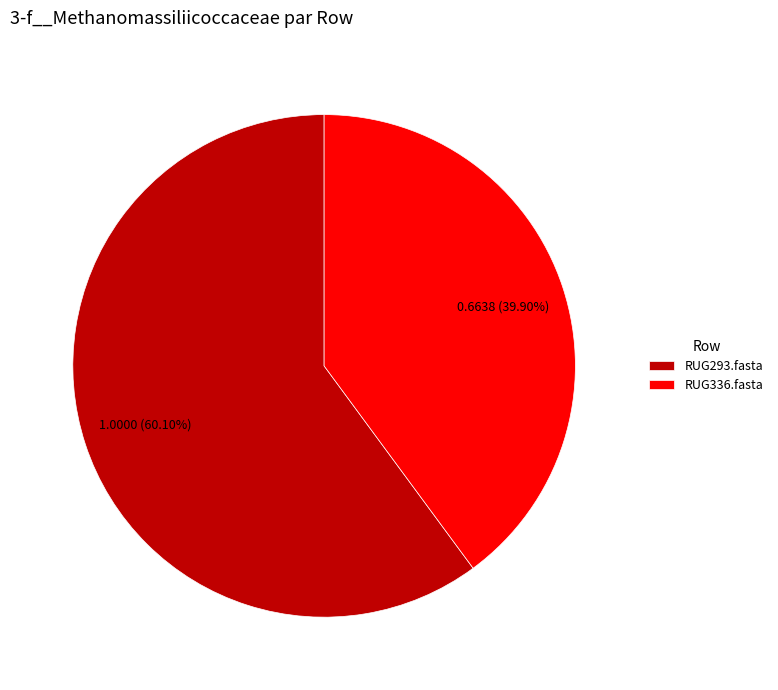

How many segments does this pie chart have?

2